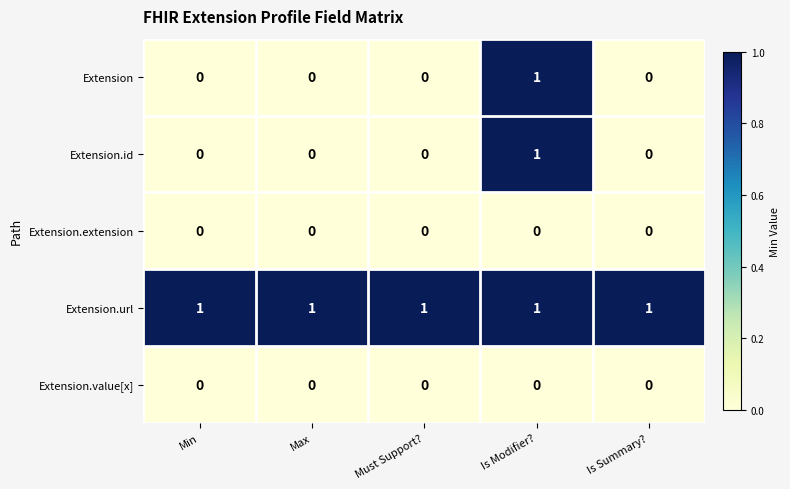

Count the number of categories in the chart.

5